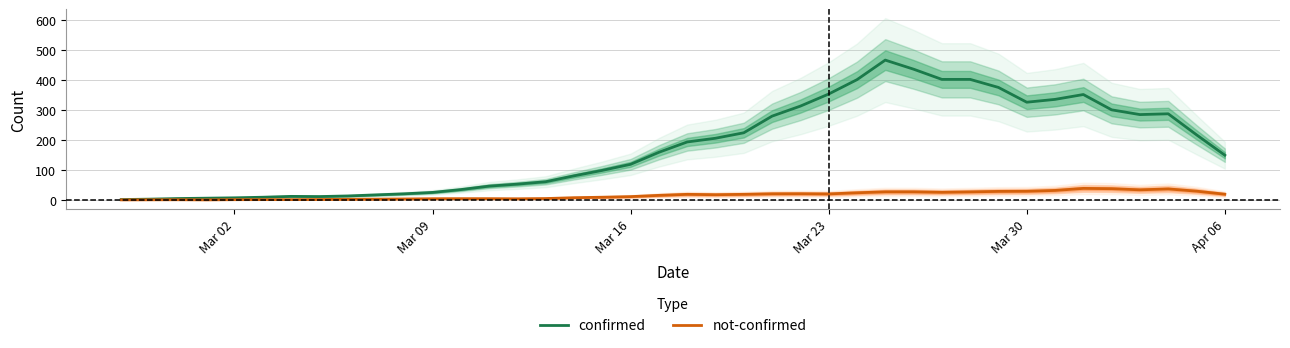

At how many categories does at least one series exceed 432?

2